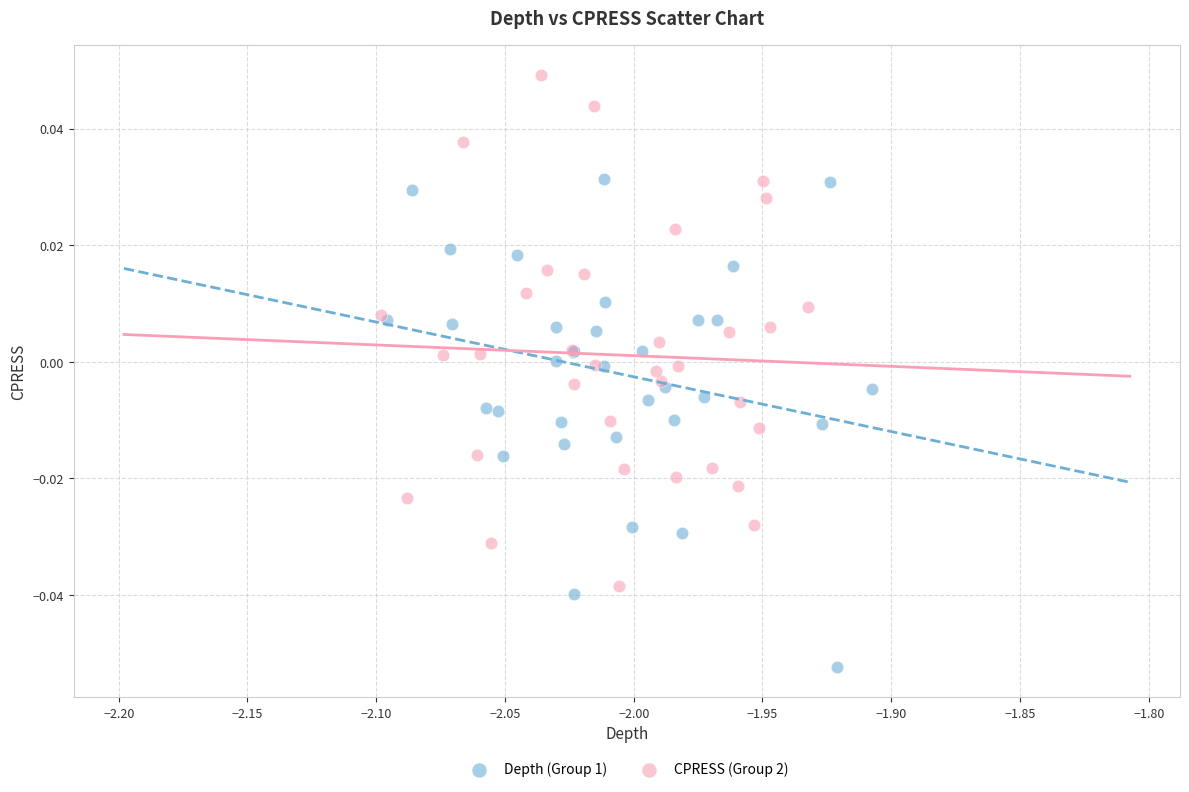

Which series reaches the maximum Y coordinate?

CPRESS (Group 2)